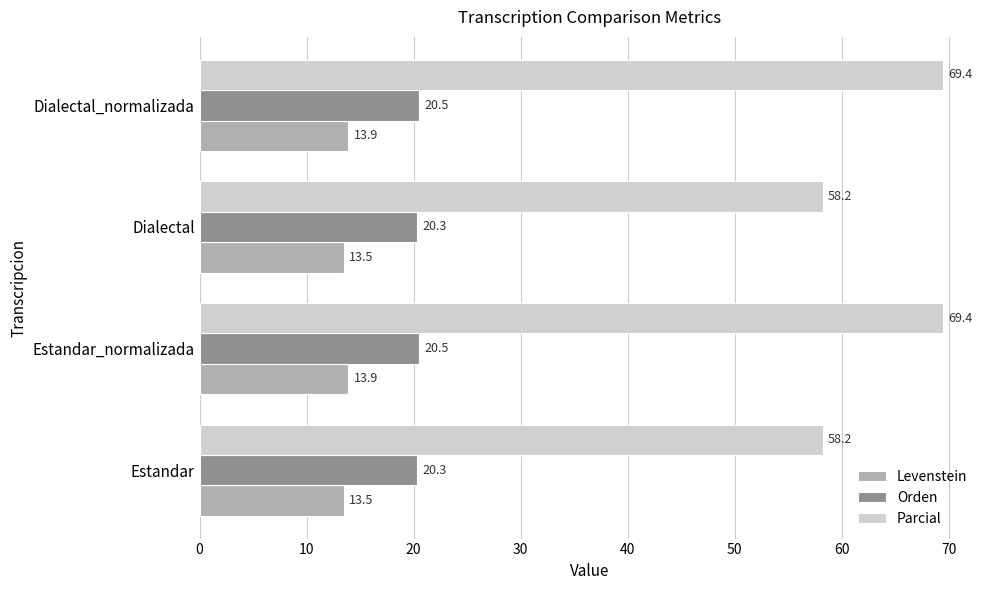

What is the smallest value displayed?

13.5